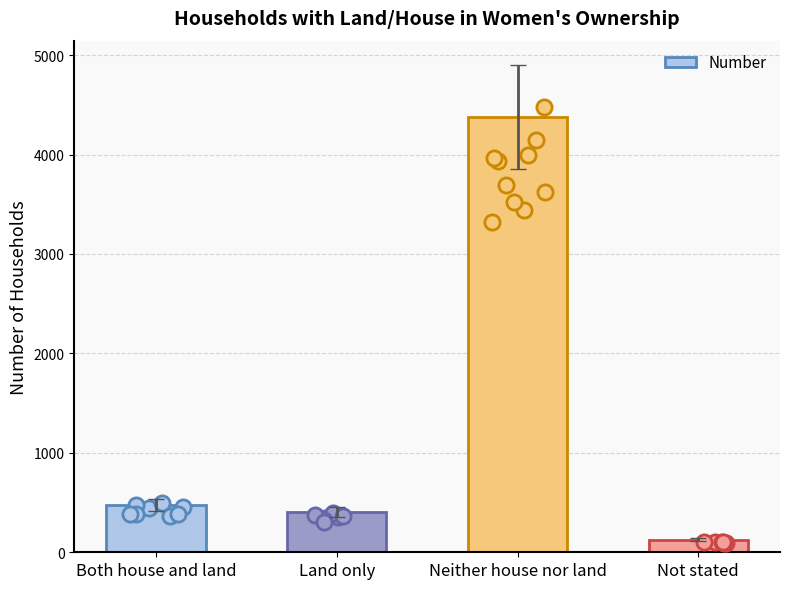

Approximately how many times larger is the value at Neither house nor land compared to Land only?

10.9